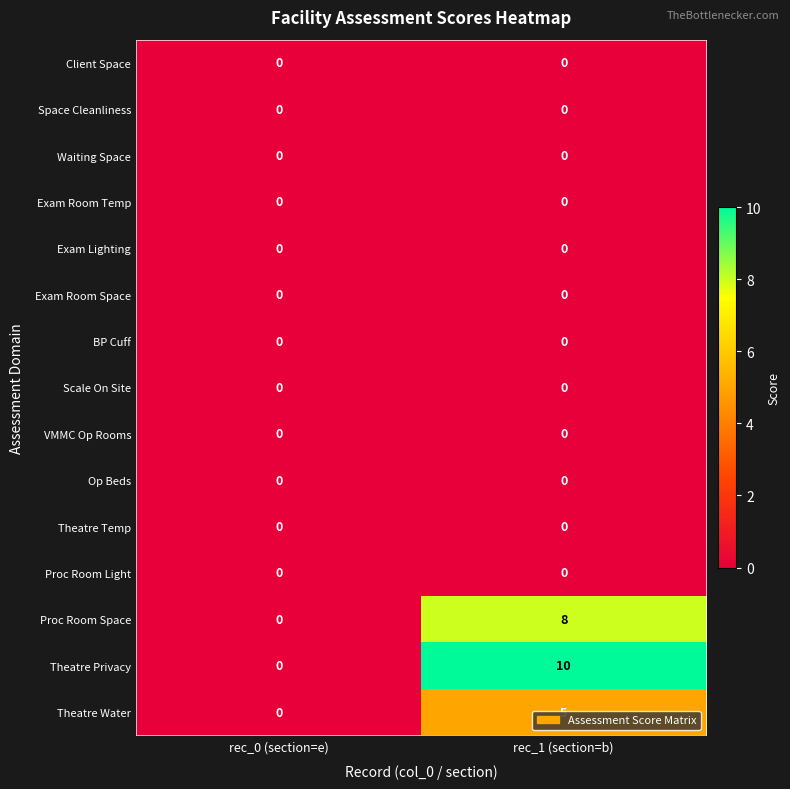

At which category is the sum across all series the highest?

rec_1 (section=b)